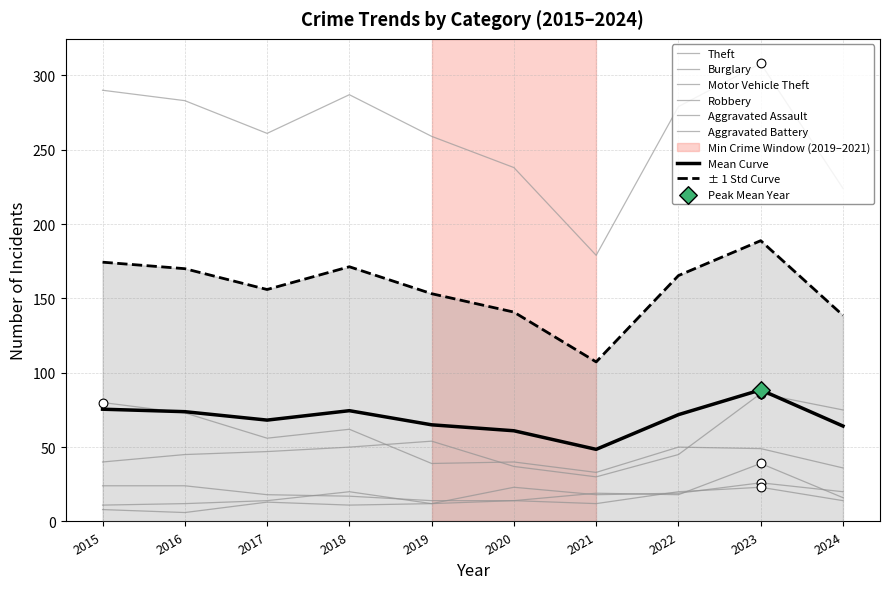

Which series reaches the maximum Y coordinate?

Theft